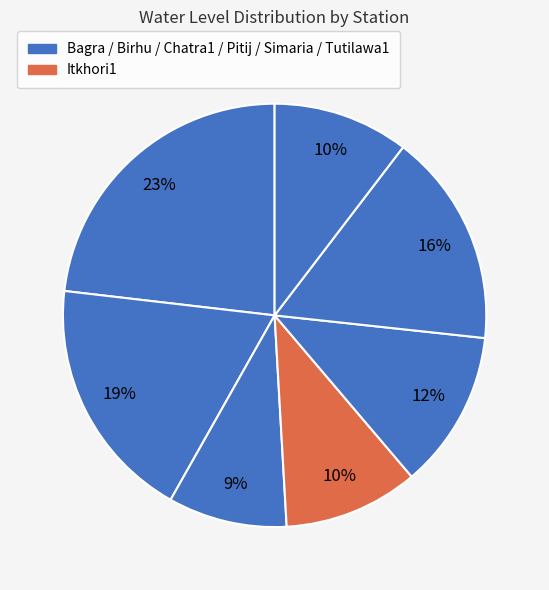

Rank the categories by value from lowest to highest.

Chatra1, Itkhori1, Tutilawa1, Pitij, Simaria, Birhu, Bagra